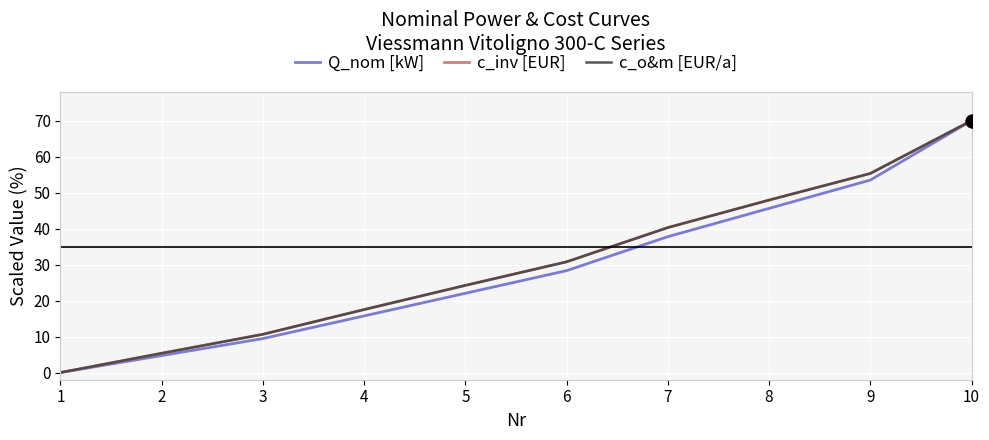

What is the difference between the highest and lowest values at 8?

2.3